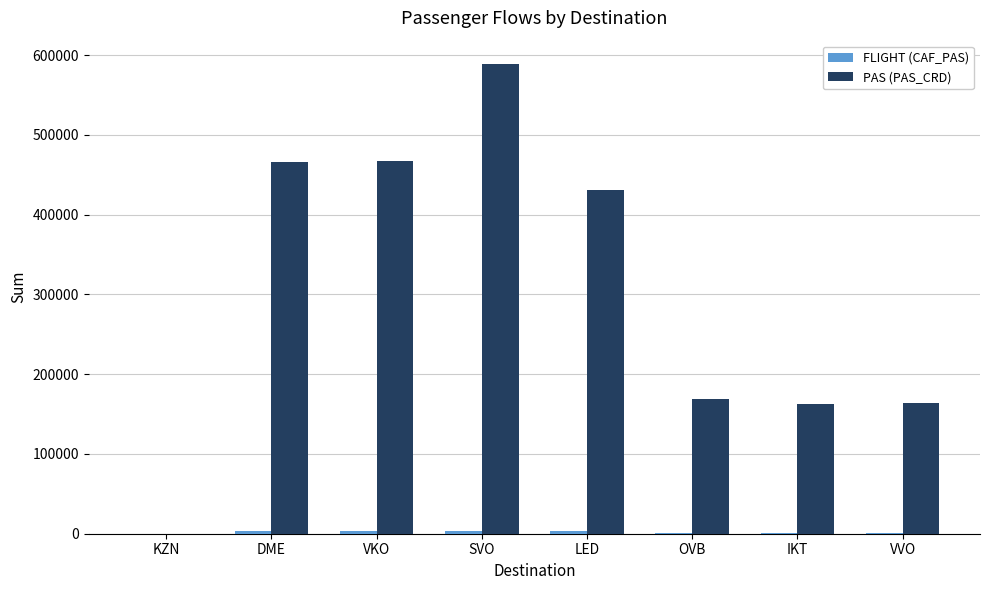

At which category does the chart reach its peak across all series?

SVO